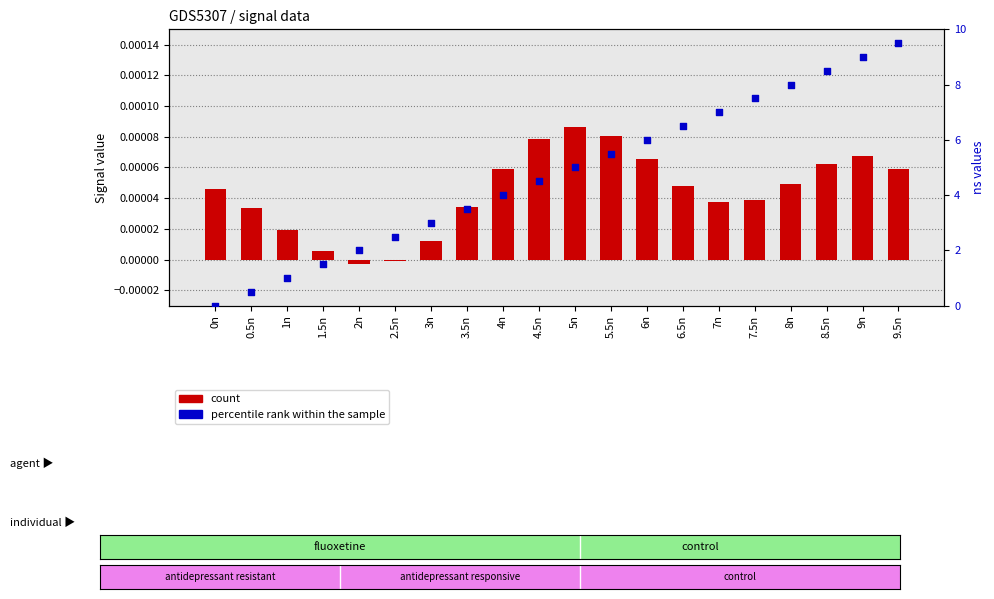

Is the value of percentile rank within the sample at 9n greater than the value of count at 5n?

Yes